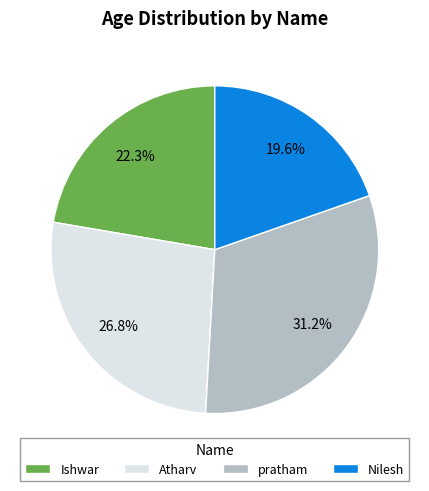

Rank the categories by value from highest to lowest.

pratham, Atharv, Ishwar, Nilesh